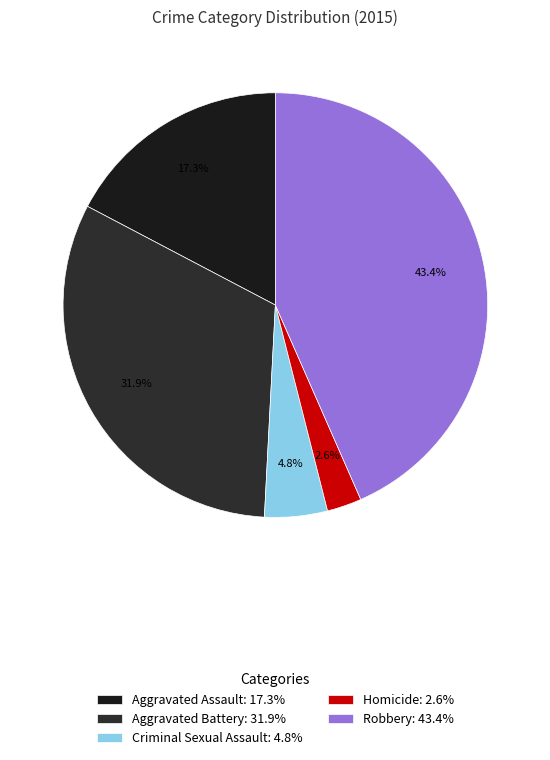

To the nearest percent, what is the difference between the Homicide and Criminal Sexual Assault slice percentages?

2%